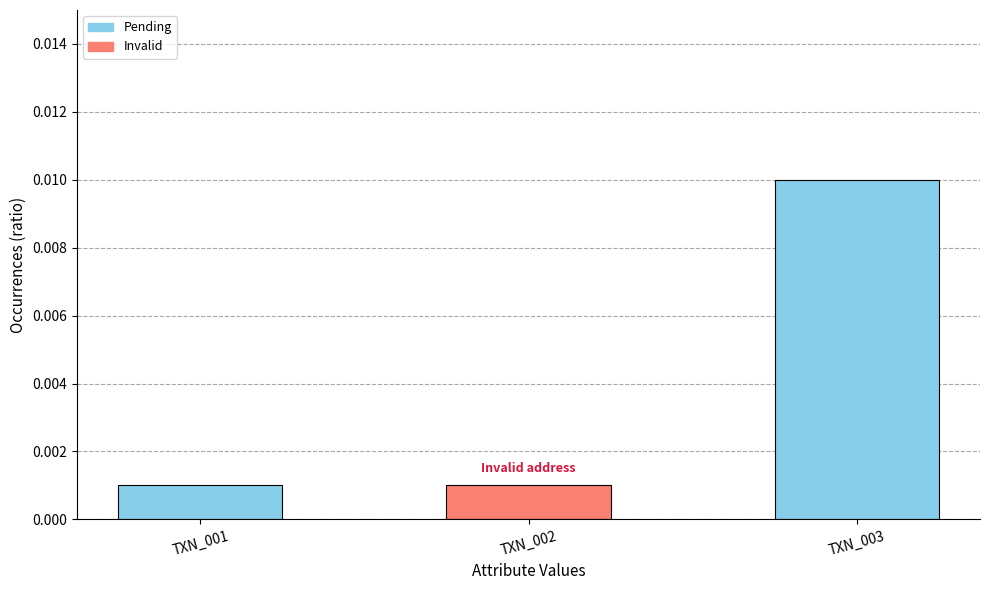

Between TXN_002 and TXN_003, which is larger?

TXN_003